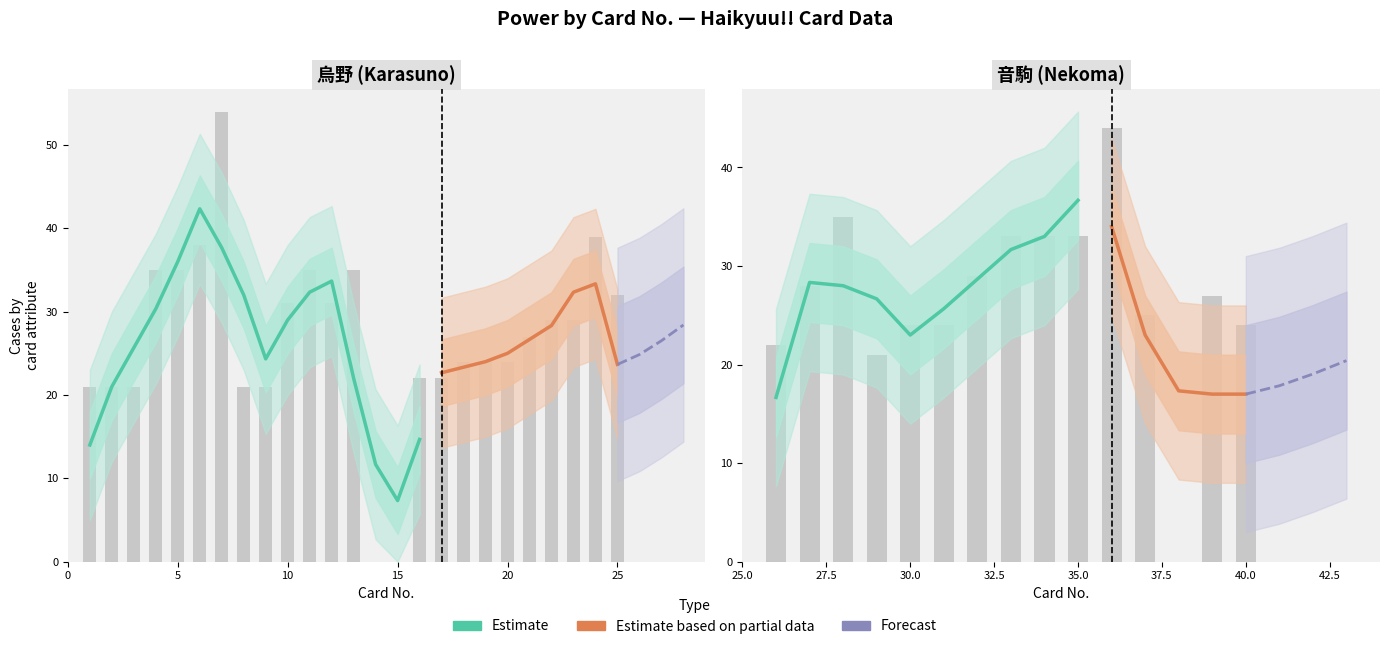

What is the total value across all series at 28?

36